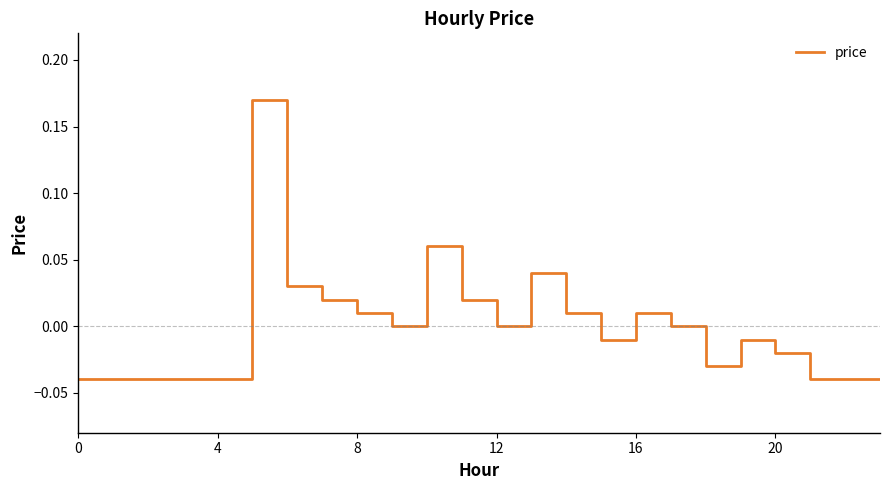

At which label is the value closest to 0?

9